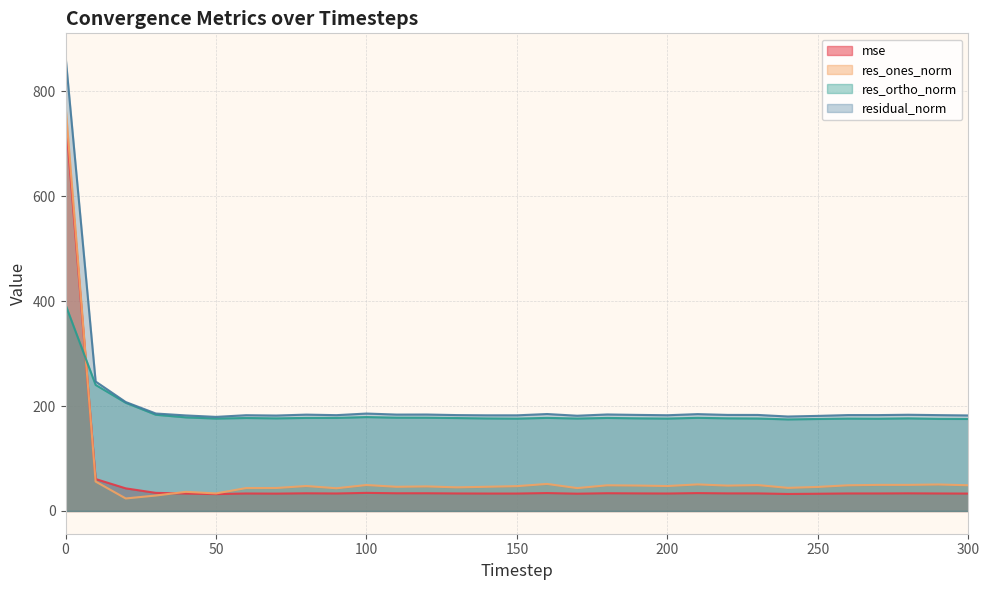

Reading left to right, extract all data points from this chart.

mse: 751.8	60.9	43.1	34.5	33.2	32.2	33.3	33.1	33.7	33.4	34.5	33.8	33.8	33.4	33.3	33.2	34.2	33.0	33.9	33.5	33.3	34.1	33.5	33.5	32.4	32.9	33.4	33.4	33.6	33.4	33.2
res_ones_norm: 772.9	56.1	23.8	29.5	36.5	33.4	43.6	43.8	47.6	43.3	49.5	46.1	46.8	45.0	46.1	47.3	51.5	43.6	48.9	48.4	47.6	50.6	48.3	49.4	44.0	45.8	49.0	49.7	49.7	50.5	49.0
res_ortho_norm: 393.1	240.3	206.3	183.4	178.4	176.2	177.3	176.6	177.4	177.4	179.0	177.9	177.8	177.2	176.4	176.1	177.5	176.2	177.4	176.6	176.2	177.6	176.6	176.3	174.6	175.4	176.1	175.9	176.6	175.6	175.4
residual_norm: 867.1	246.8	207.6	185.8	182.1	179.4	182.6	181.9	183.7	182.7	185.7	183.8	183.9	182.8	182.4	182.3	184.8	181.6	184.0	183.1	182.5	184.6	183.1	183.1	180.1	181.3	182.8	182.8	183.4	182.7	182.1